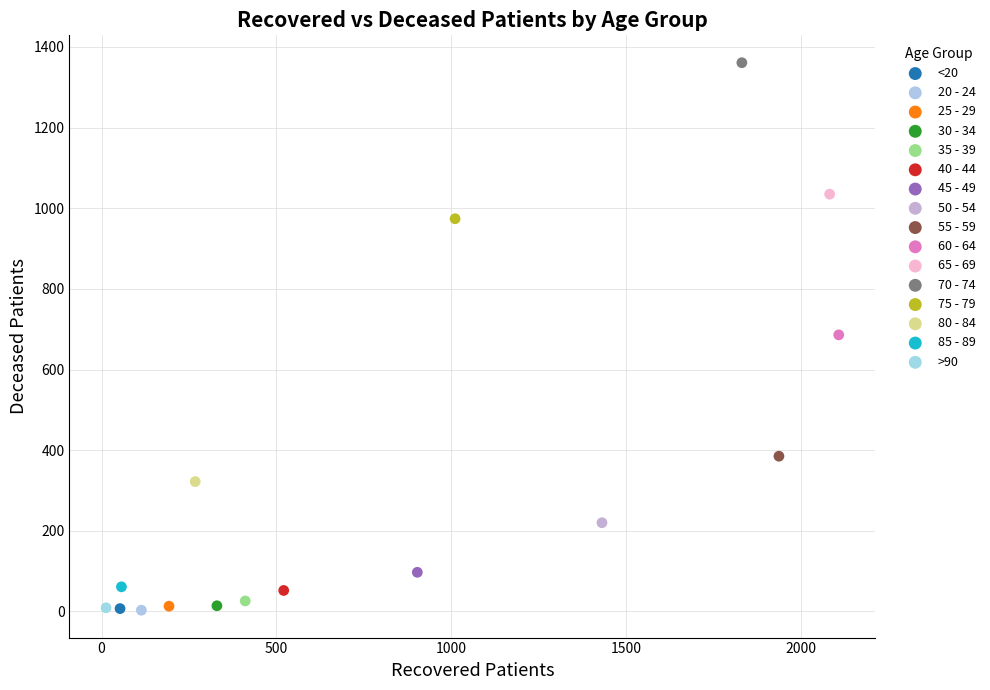

What are all the series names shown in the legend?

<20, 20 - 24, 25 - 29, 30 - 34, 35 - 39, 40 - 44, 45 - 49, 50 - 54, 55 - 59, 60 - 64, 65 - 69, 70 - 74, 75 - 79, 80 - 84, 85 - 89, >90